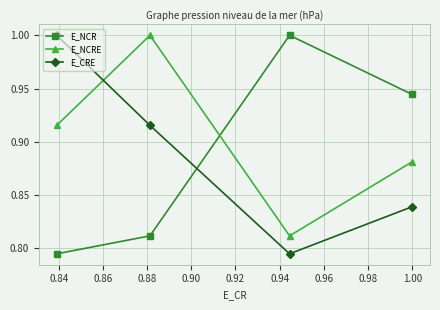

How many interior local peaks does the E_NCRE series have?

1